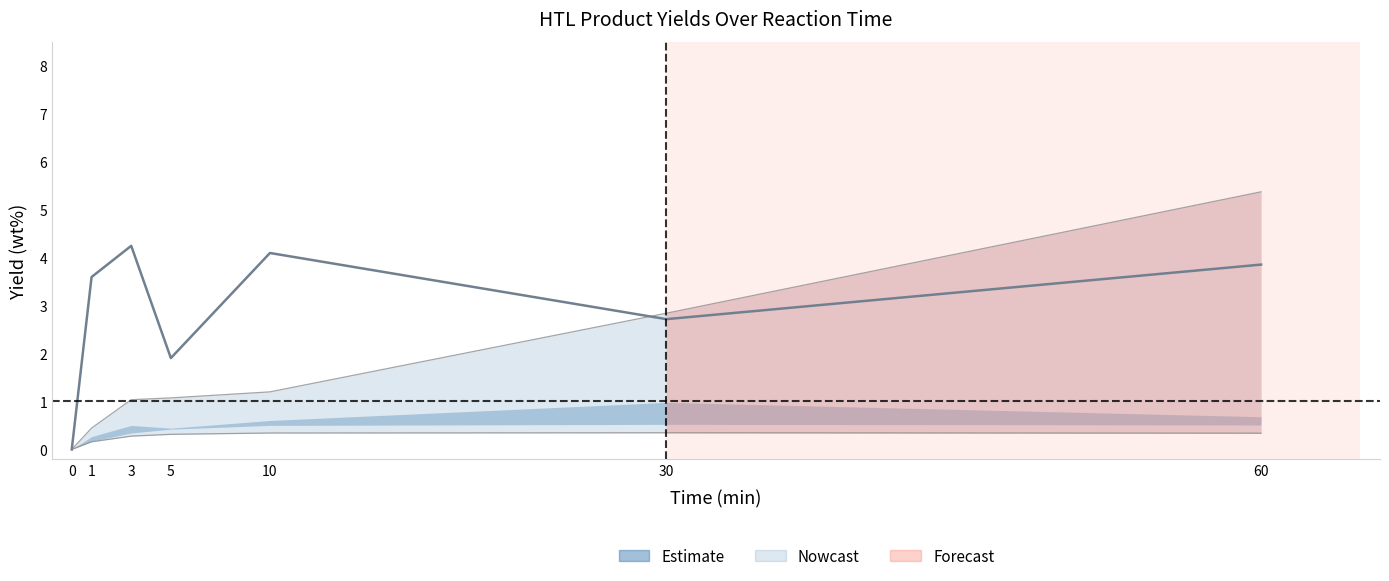

At which label does the data first exceed 3?

1